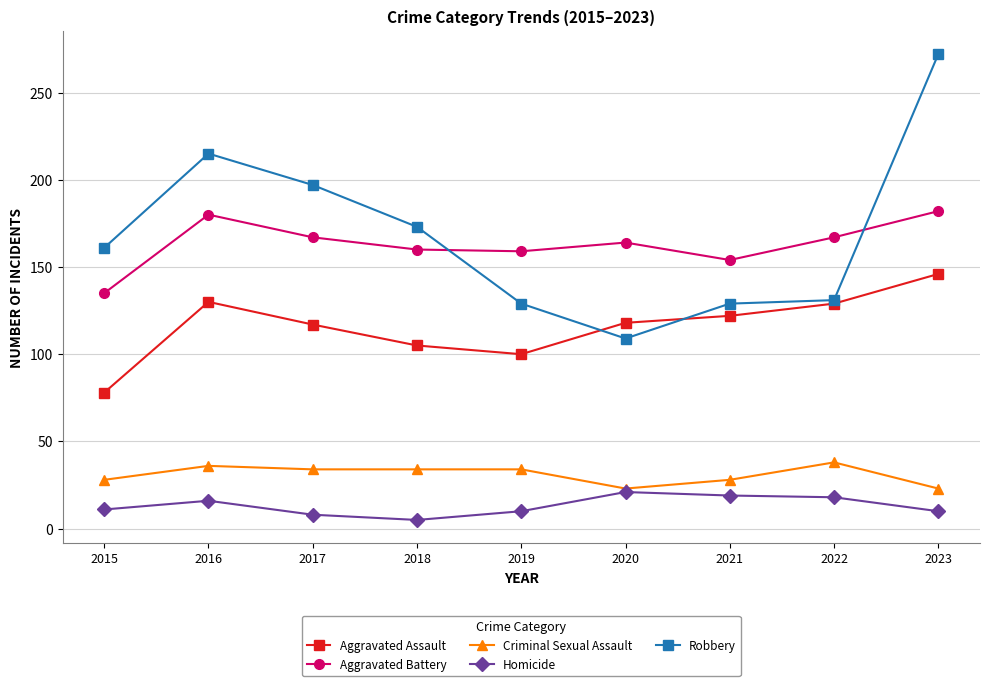

How many intersections are there between Robbery and Aggravated Battery?

2